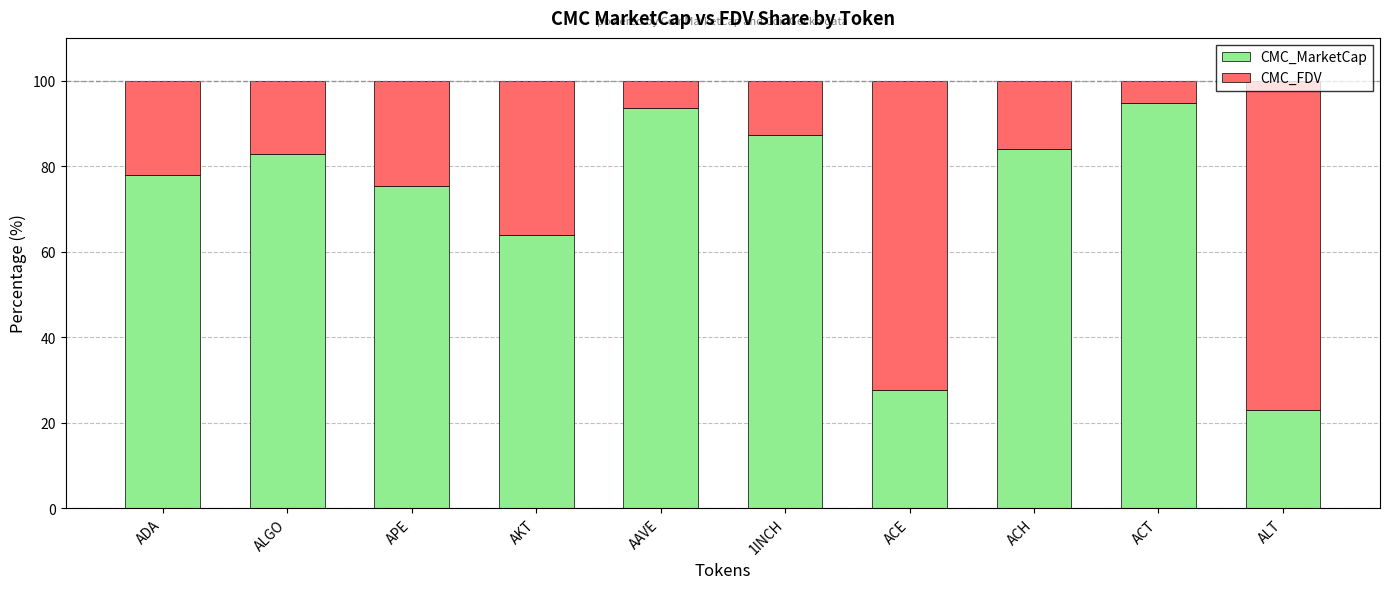

True or false: CMC_MarketCap has a value of 39.3 at ALT.

False